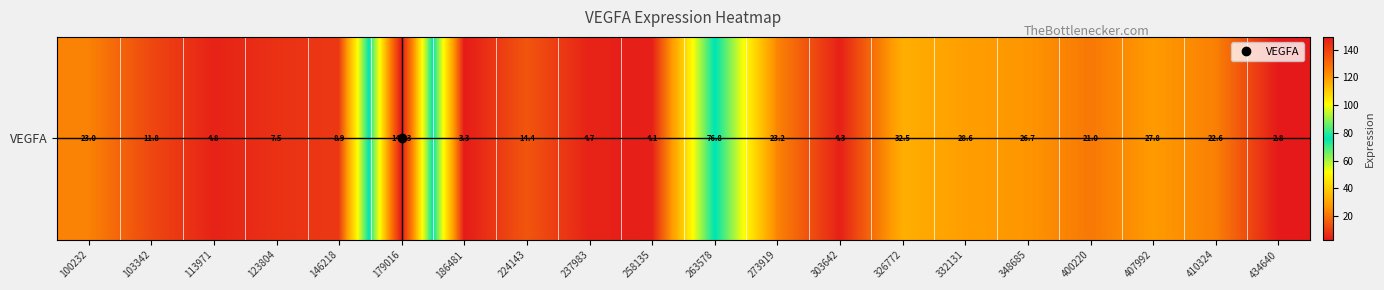

Between 263578 and 273919, which is larger?

263578